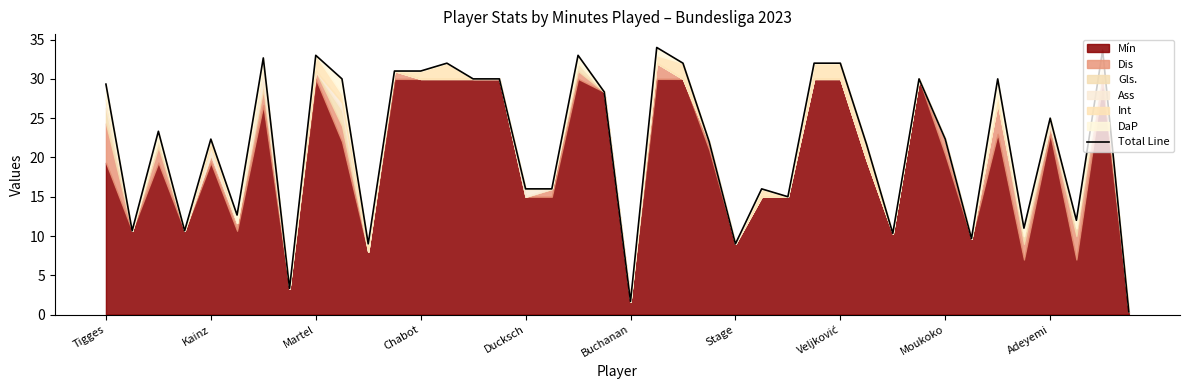

What is the difference between the maximum and minimum values?

33.7